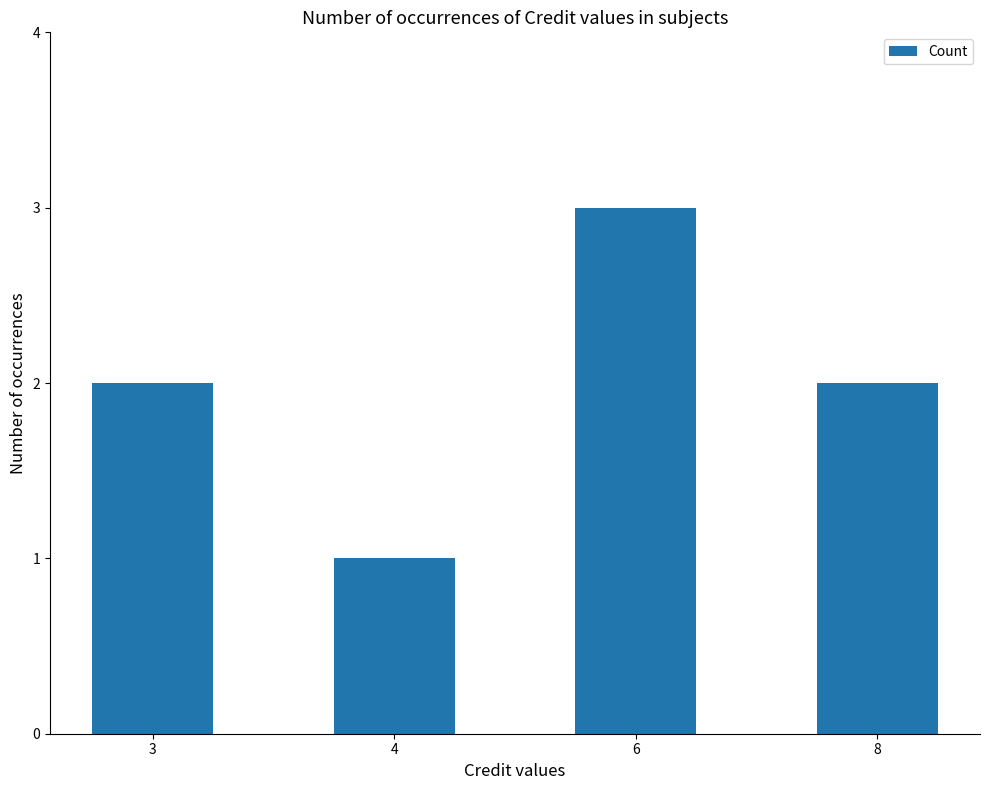

True or false: the data shows 2 at 3.

True